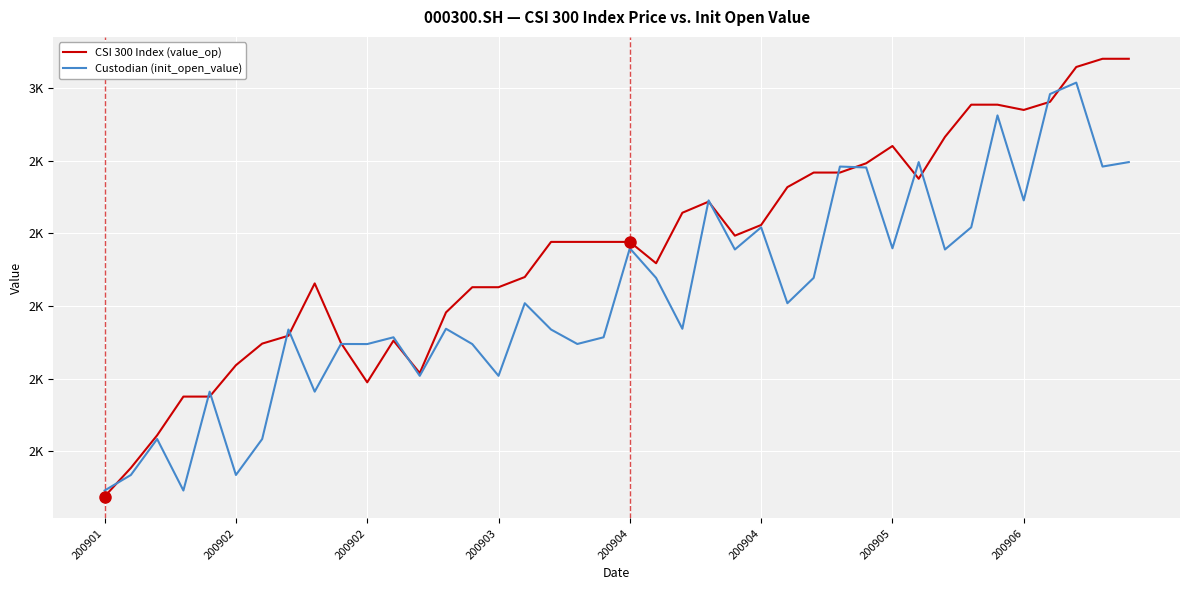

Reading right to left, list all the values displayed in this chart.

CSI 300 Index (value_op): 3080.0	3080.0	3057.4	2961.6	2939.3	2953.8	2953.8	2865.1	2750.0	2840.1	2792.6	2767.1	2767.1	2727.0	2622.9	2593.6	2687.1	2656.5	2517.7	2576.4	2576.4	2576.4	2576.4	2479.8	2451.8	2451.8	2382.6	2215.7	2304.9	2190.2	2298.4	2462.2	2318.3	2296.7	2237.3	2151.0	2151.0	2044.6	1954.9	1876.2
Custodian (init_open_value): 2795.8	2783.6	3014.4	2983.0	2690.5	2924.3	2616.5	2555.5	2795.8	2558.8	2781.0	2783.6	2477.4	2407.8	2616.5	2555.5	2690.5	2337.5	2477.4	2558.8	2314.1	2295.7	2335.4	2407.8	2208.0	2295.4	2337.5	2208.0	2314.1	2295.4	2295.7	2164.5	2335.4	2034.3	1935.4	2164.5	1892.7	2034.3	1935.4	1892.7